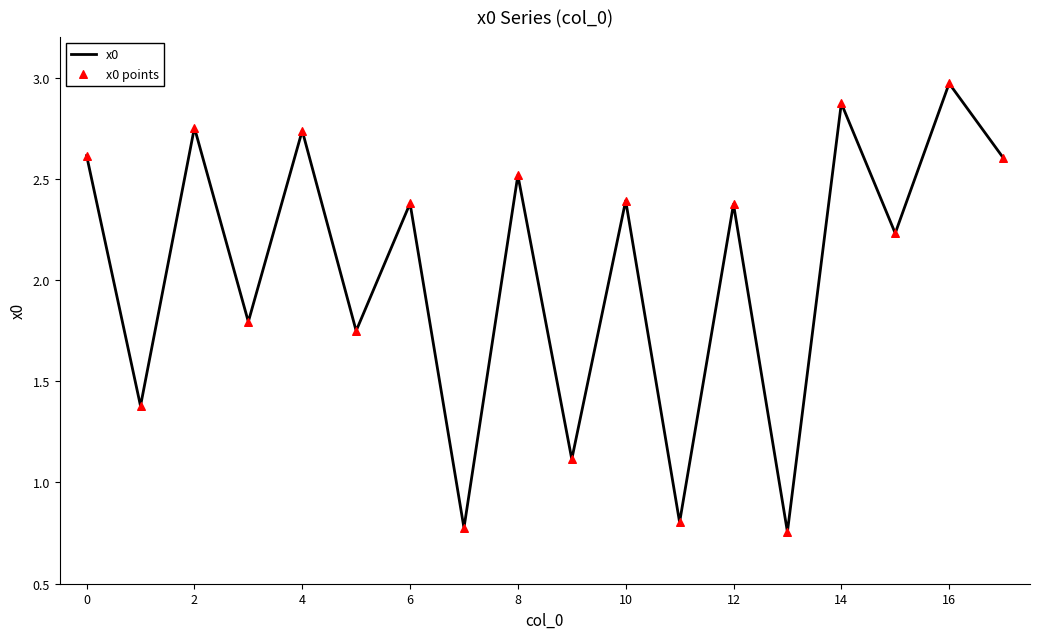

Does the chart have visible grid lines?

No